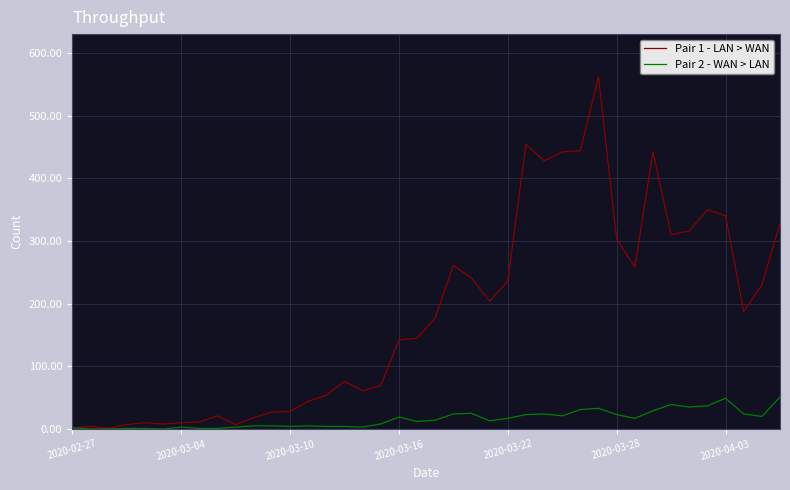

Rank the series by their maximum value, from lowest to highest.

Pair 2 - WAN > LAN, Pair 1 - LAN > WAN